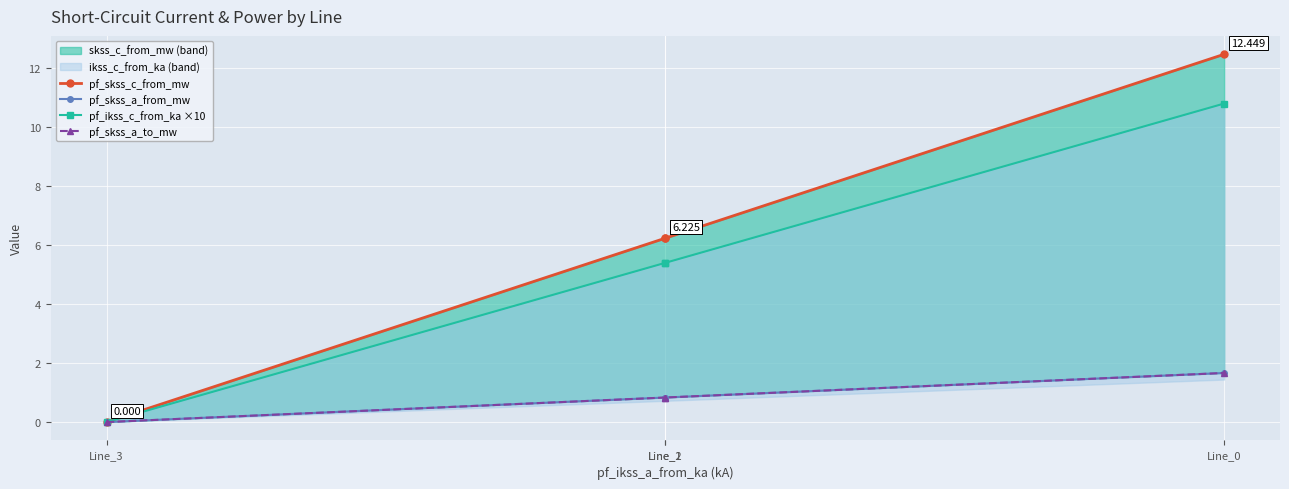

What value does the pf_ikss_c_from_ka ×10 series have at Line_0?

10.8